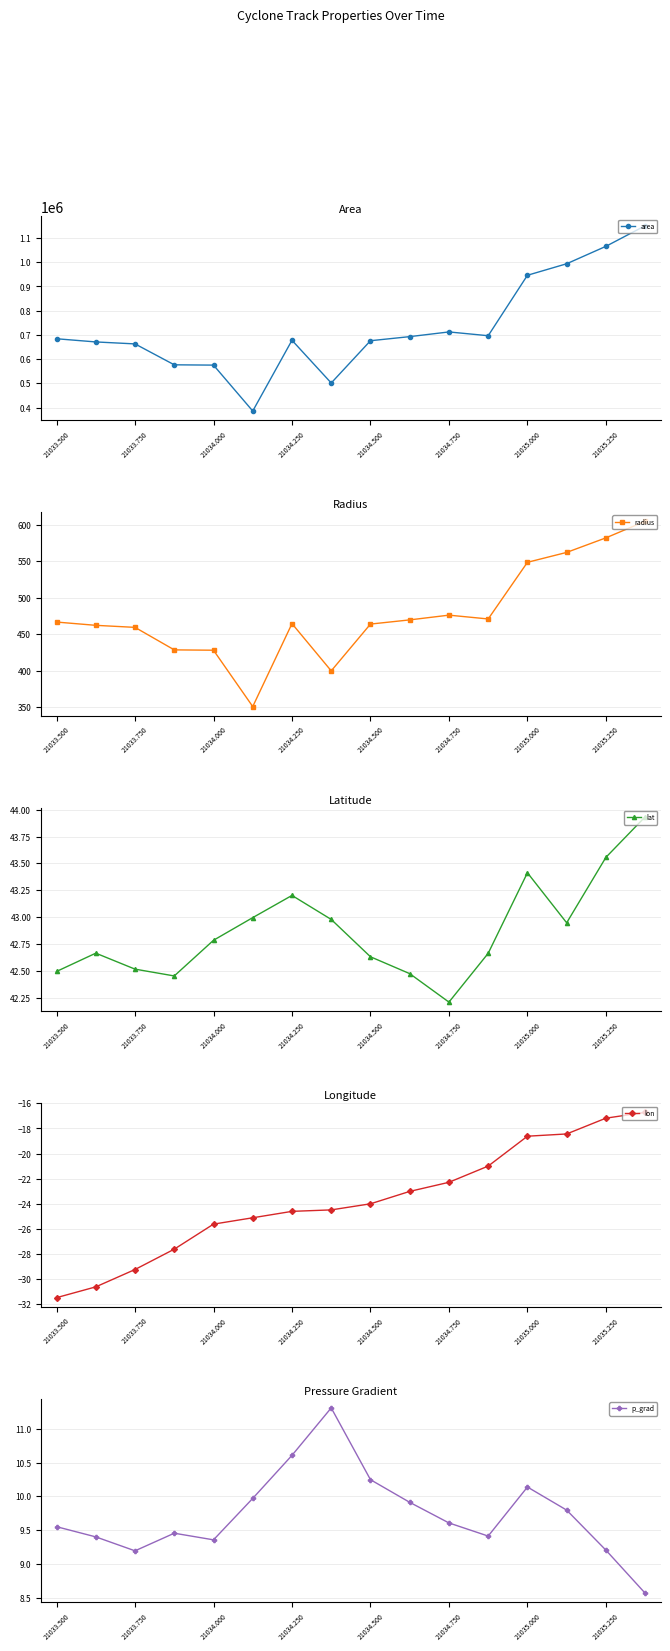

True or false: radius and lon cross at least once.

False